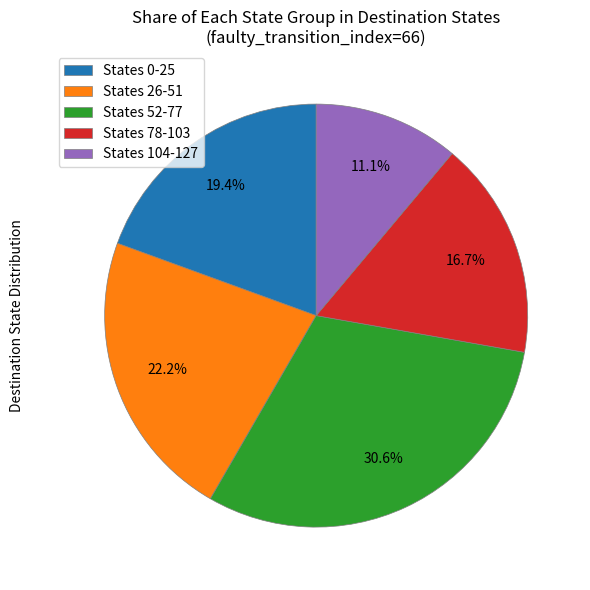

What is the ratio of the value at States 52-77 to the value at States 26-51?

1.4